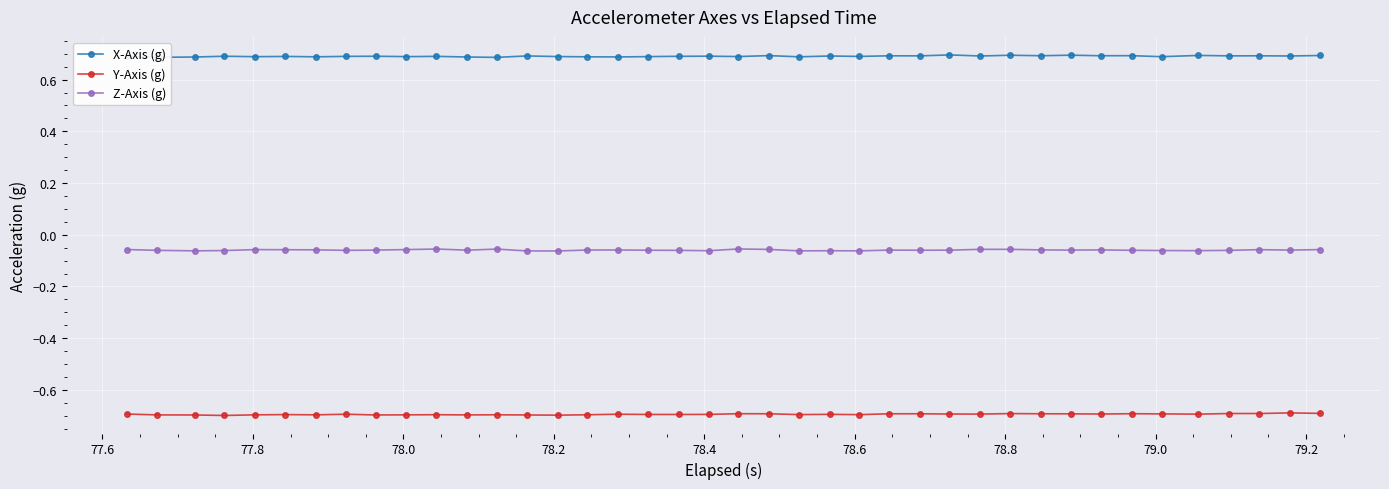

At how many categories does at least one series exceed 0?

40